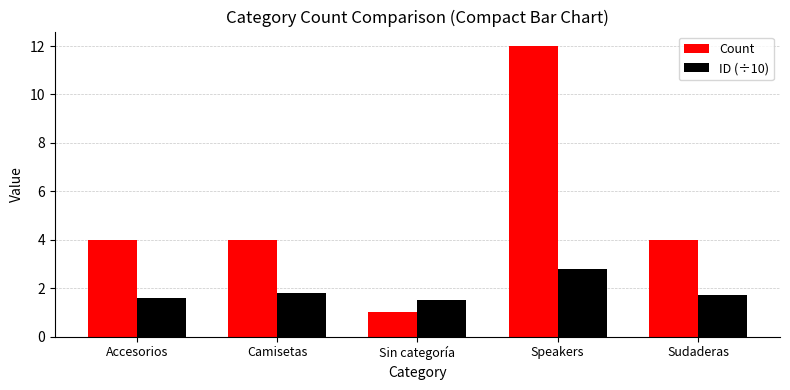

What is the difference between the second highest and second lowest values in the ID (÷10) series?

0.2